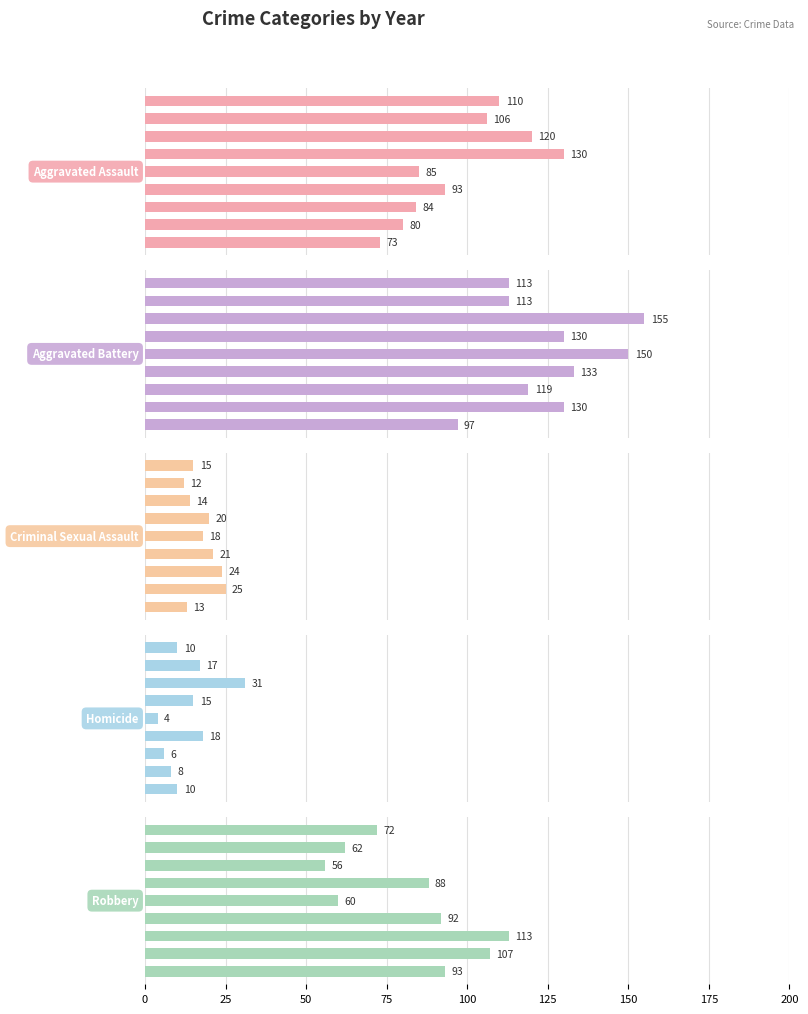

What are all the series names shown in the legend?

Aggravated Assault, Aggravated Battery, Criminal Sexual Assault, Homicide, Robbery